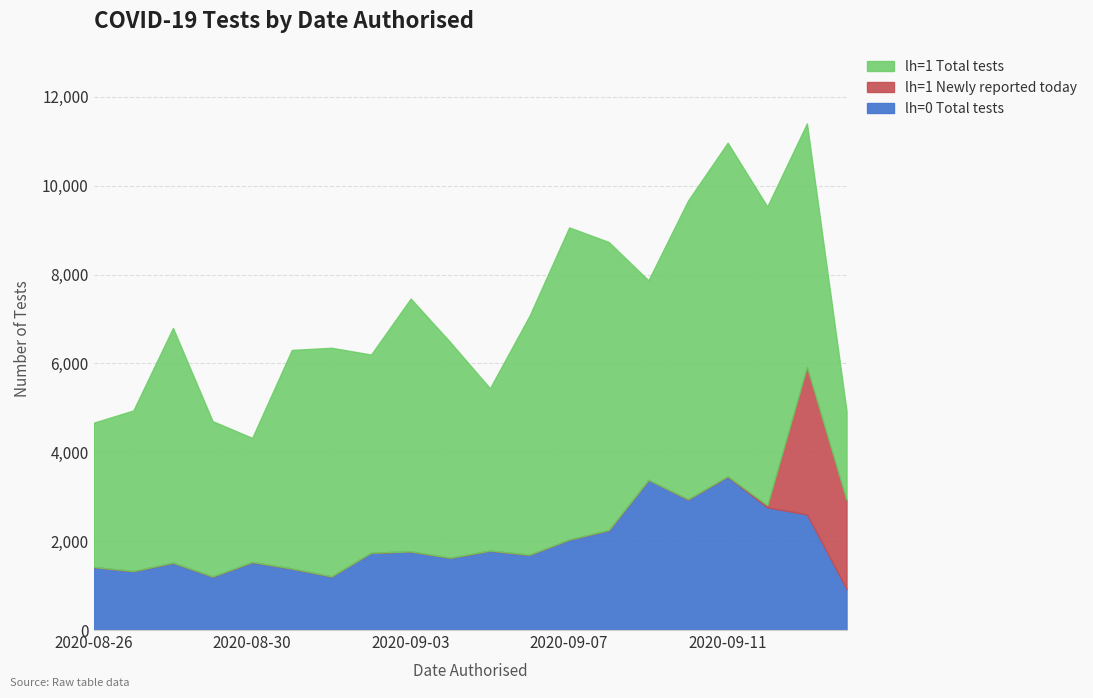

What is the difference between the maximum and minimum values in the lh=1 Total tests series?

5503